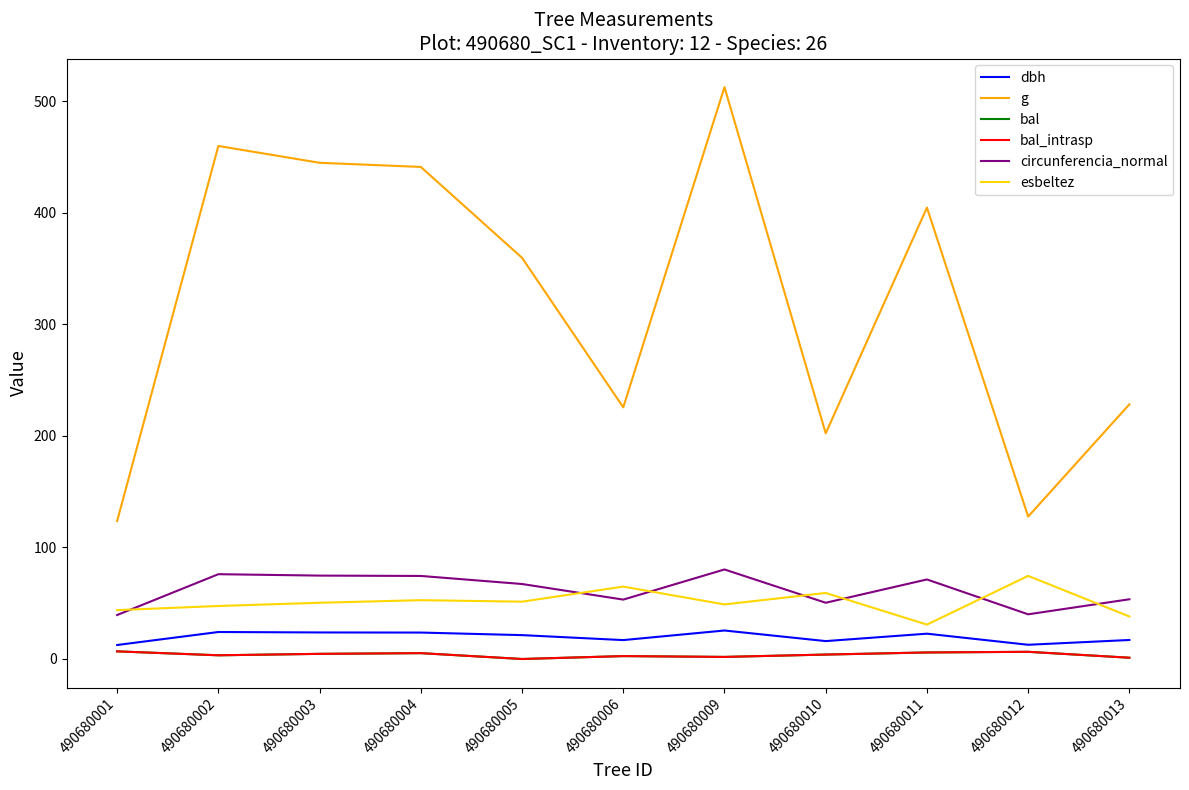

The value of bal_intrasp at 490680012 is 6.4. True or false?

True